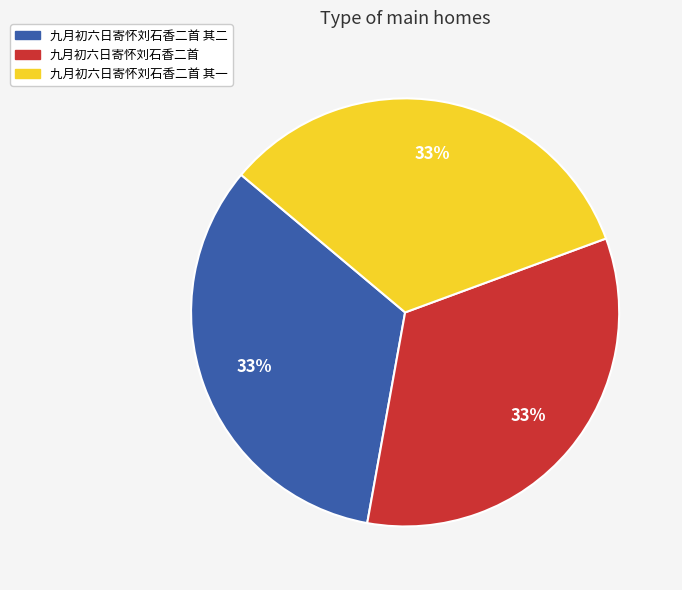

Does any single category account for the majority?

No